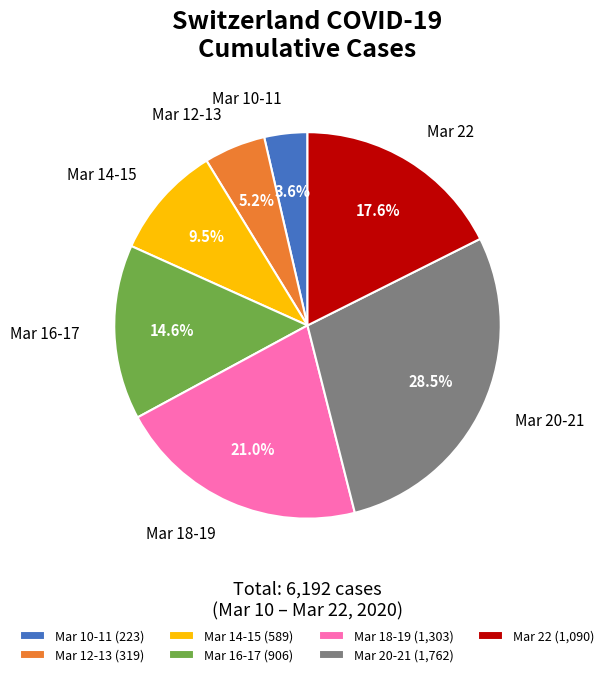

Do Mar 10-11 and Mar 22 together represent more than half of the pie?

No